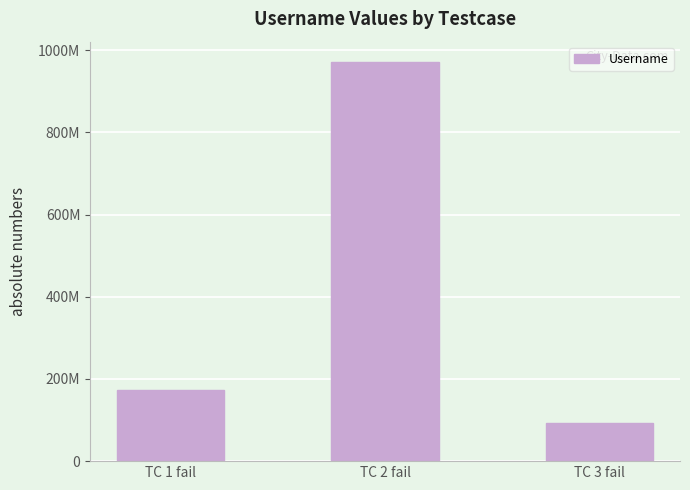

Reading left to right, extract all data points from this chart.

171903561	971903561	92312313